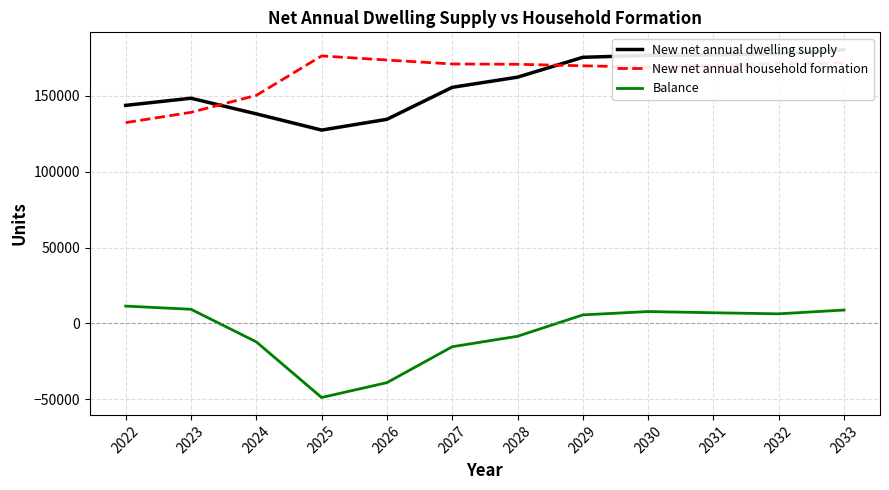

True or false: New net annual household formation and Balance intersect in this chart.

False